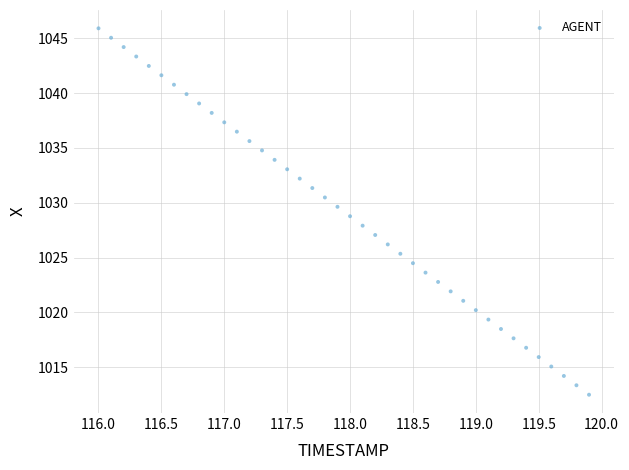

What is the range of Y values (max minus min)?

33.4